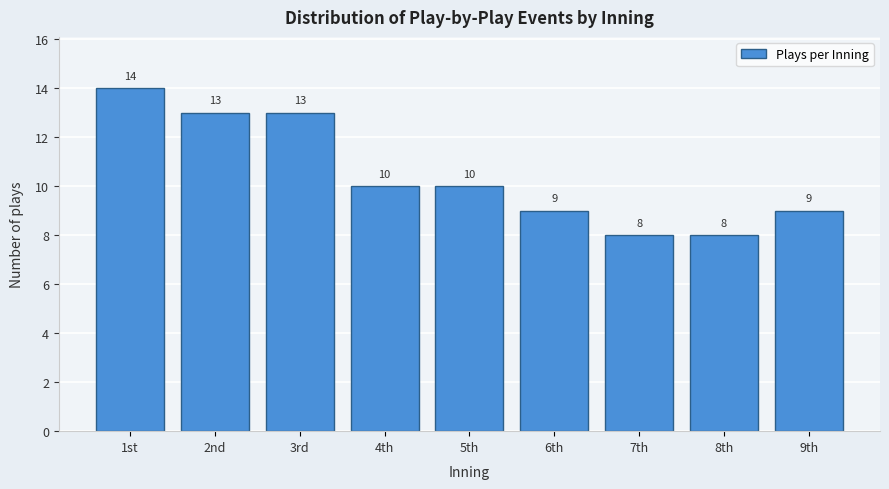

Reading right to left, what are all the values shown in this chart?

9	8	8	9	10	10	13	13	14